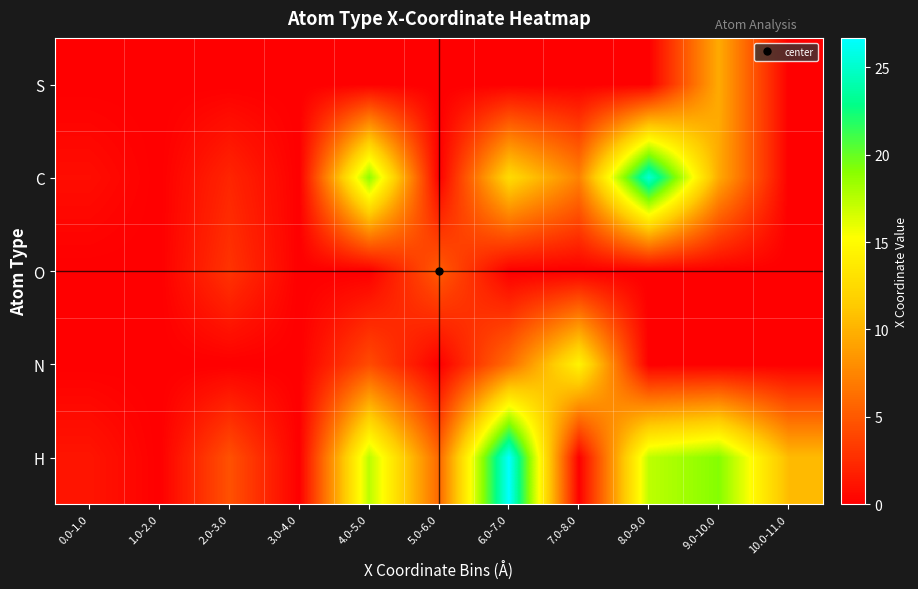

What is the spread (max minus min) of values at 5.0-6.0?

5.8